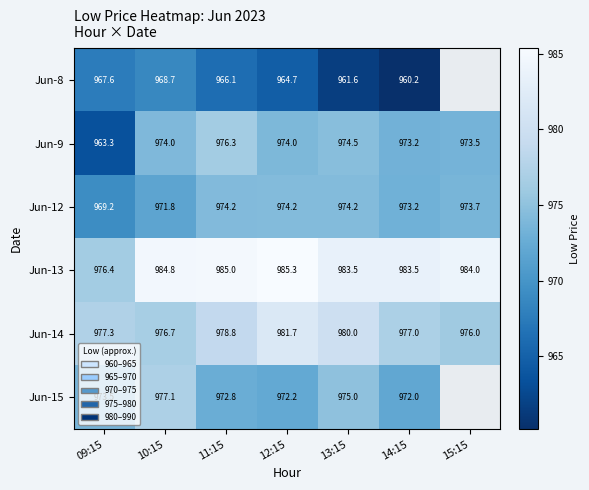

True or false: Jun-9 has a value of 974.5 at 13:15.

True